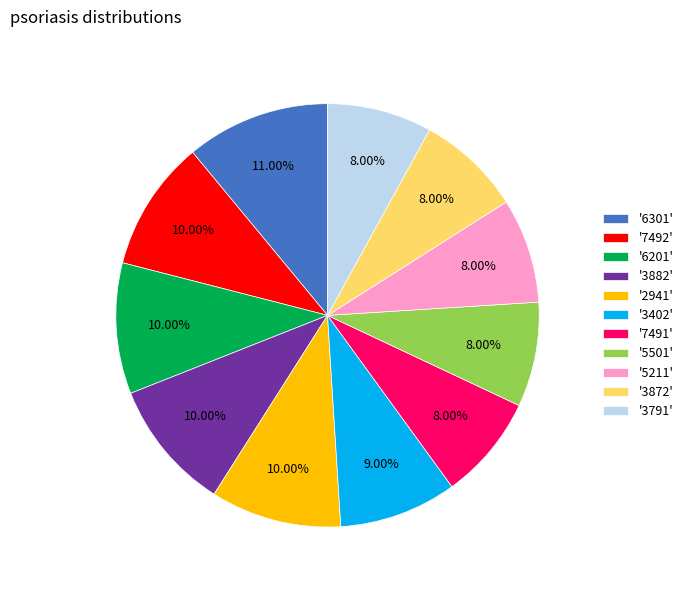

Is there any slice that represents more than half of the pie?

No